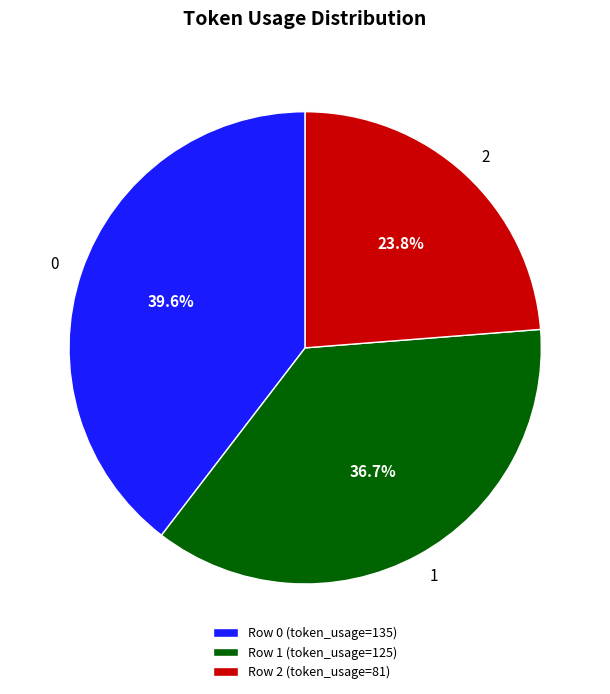

The 1 slice represents 50% of the pie. True or false?

False